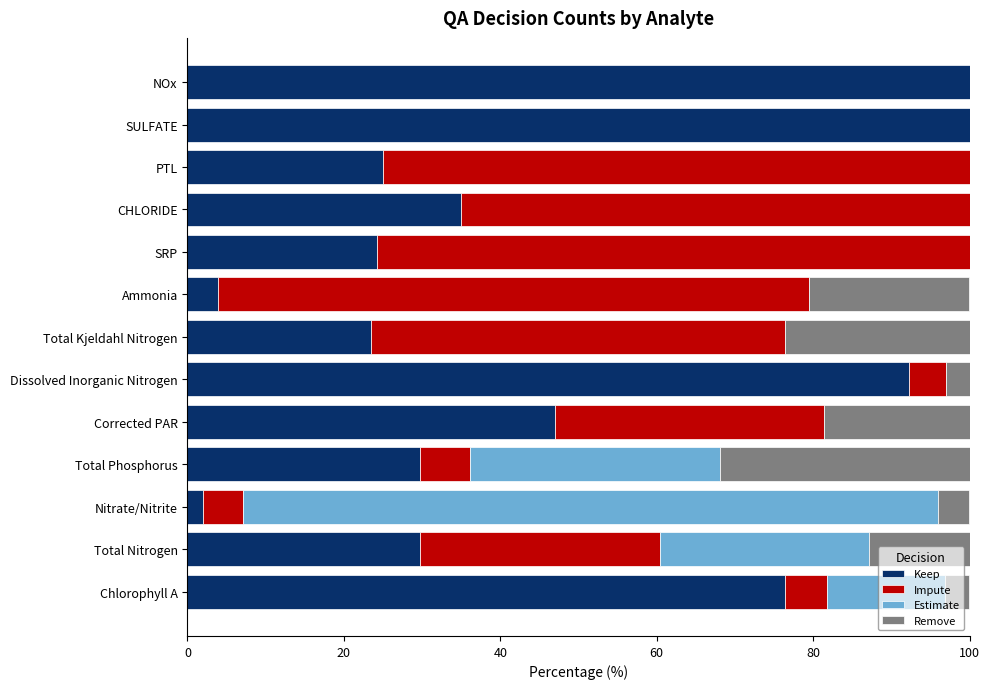

What is the maximum value for Keep?

100.0